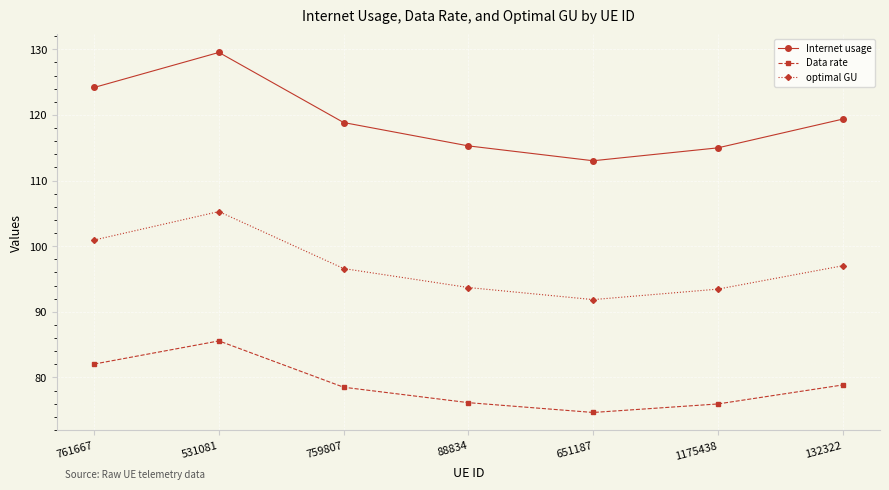

At which category does Data rate reach its first local peak?

531081